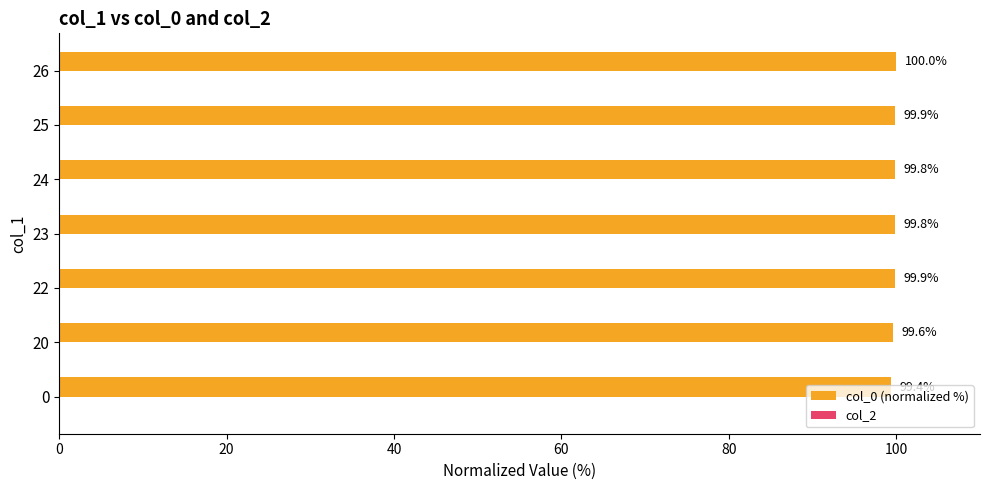

True or false: the data shows 99.6 at 20.

True